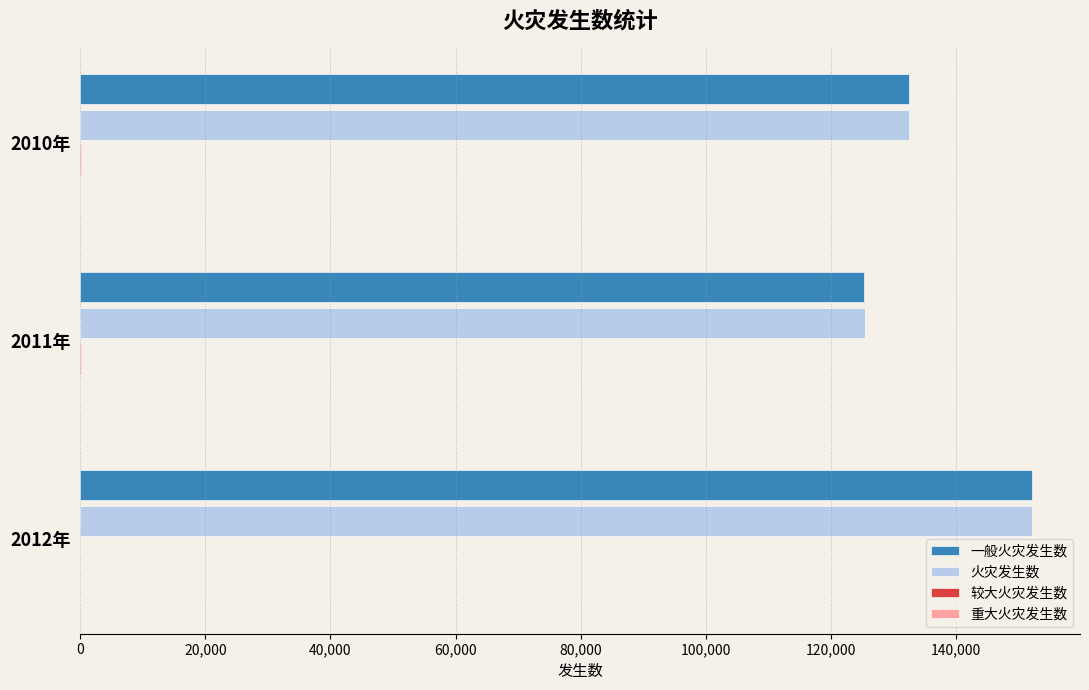

Which series changed the most between 2011年 and 2012年?

一般火灾发生数